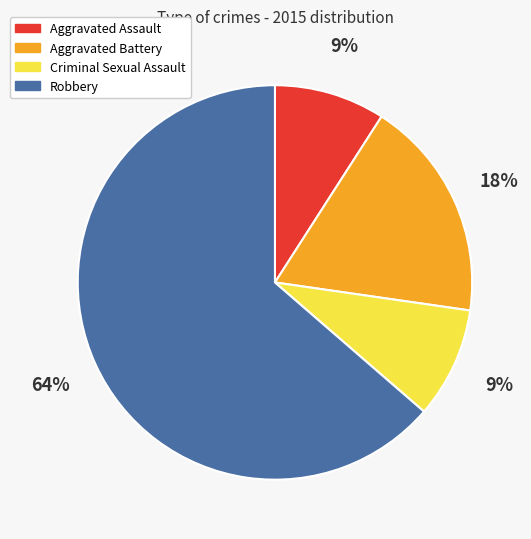

Which slice is the largest?

Robbery